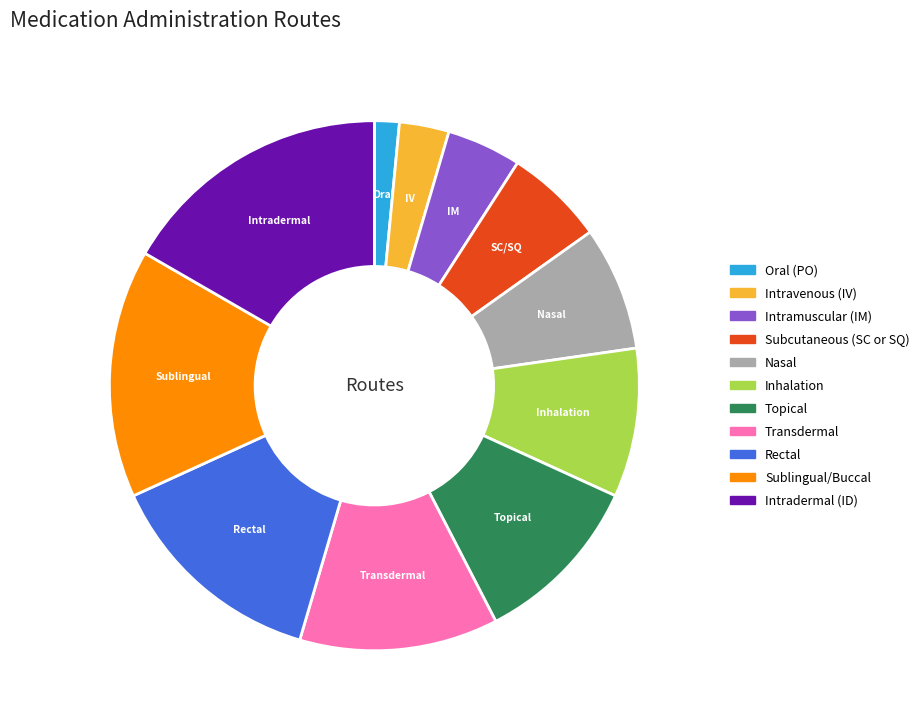

Which slice is the largest?

Intradermal (ID)